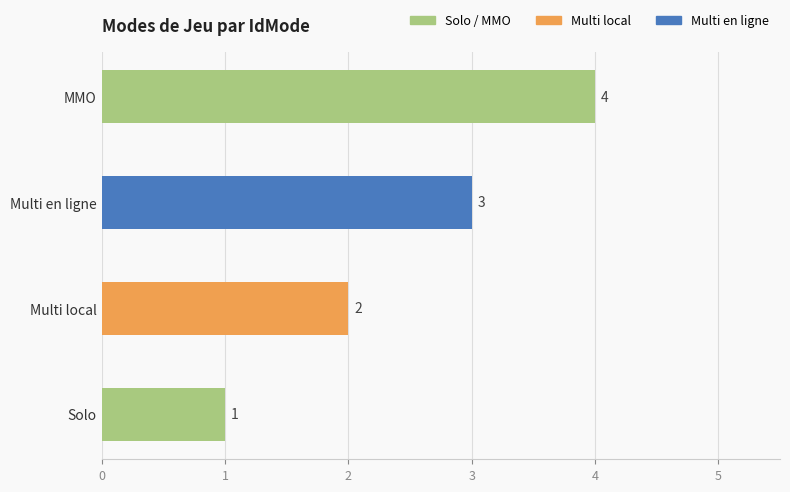

What is the sum of all values?

10